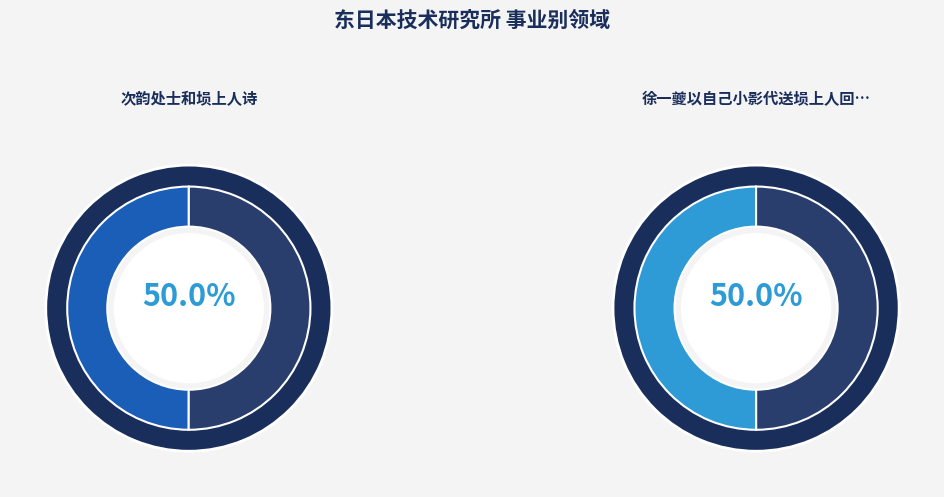

Is it true that 徐一夔以自己小影代送埙上人回龙门寺，为题其上 is 43% of the pie?

False